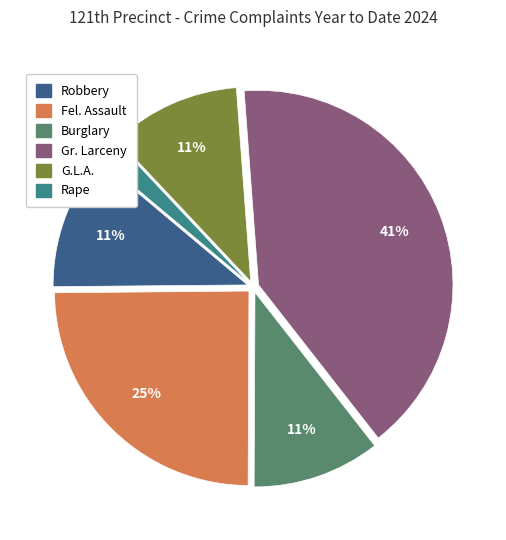

Is there any slice that represents more than half of the pie?

No